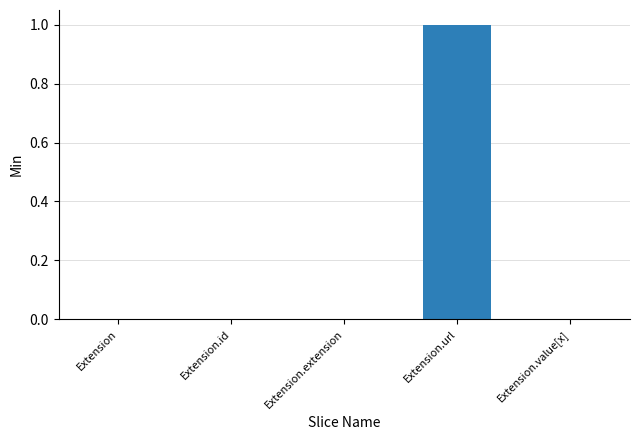

Does the chart contain stacked bars?

No